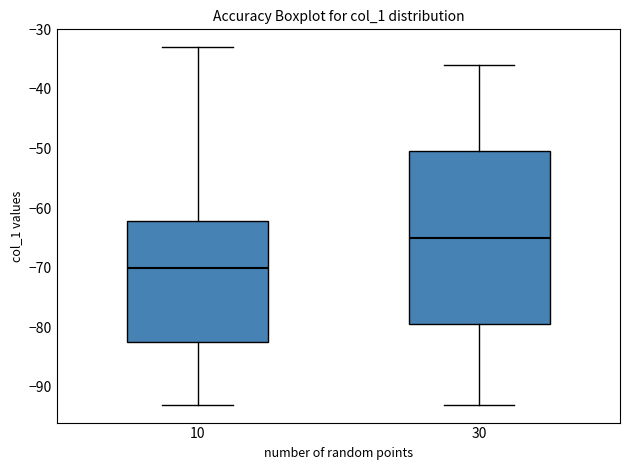

Reading left to right, transcribe this box plot: for each box, give where its median line is, the range the box spans, and where its two whiskers end, as read against the y-axis. The values are not printed on the chart, so give them approximately, as read against the axis.

10: median -70, box -82 to -62, whiskers -93 to -33
30: median -65, box -79 to -50, whiskers -93 to -36